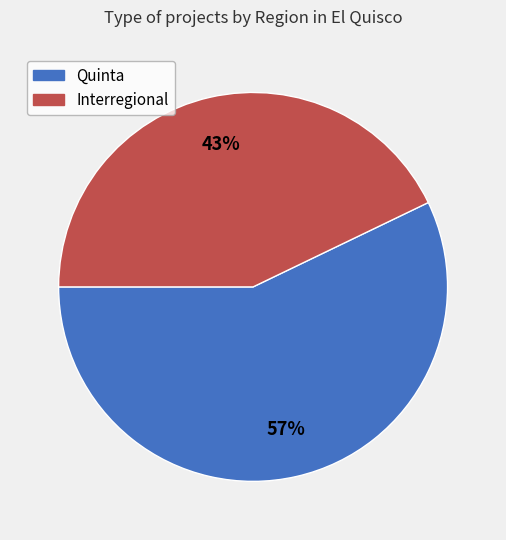

To the nearest percent, what percentage of the pie is Interregional?

43%